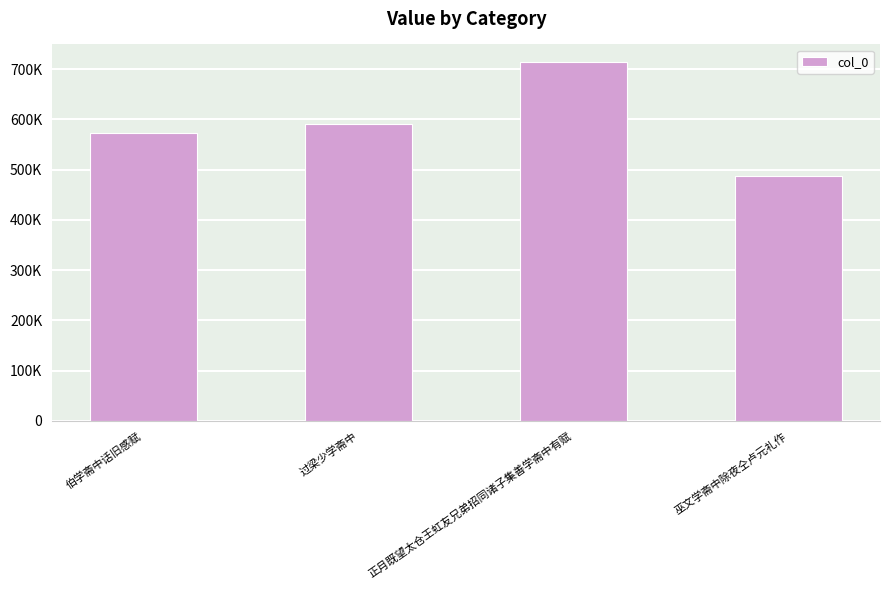

Reading right to left, transcribe all the data shown in this chart.

巫文学斋中除夜仝卢元礼作=488147	正月既望太仓王虹友兄弟招同诸子集善学斋中有赋=713572	过梁少学斋中=591347	伯学斋中话旧感赋=572739